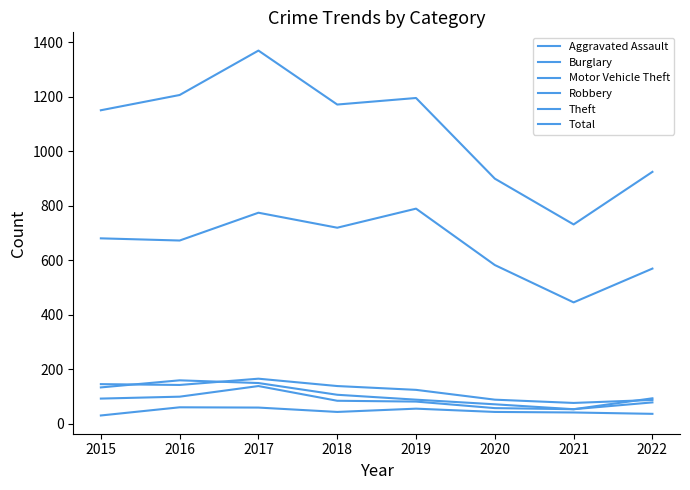

Reading left to right, list all the values displayed in this chart.

Aggravated Assault: 30	60	59	43	55	43	41	36
Burglary: 145	142	165	138	124	88	76	87
Motor Vehicle Theft: 133	159	149	106	88	71	53	93
Robbery: 92	99	138	84	81	57	53	78
Theft: 680	672	774	719	789	582	445	569
Total: 1150	1206	1369	1171	1195	899	731	924